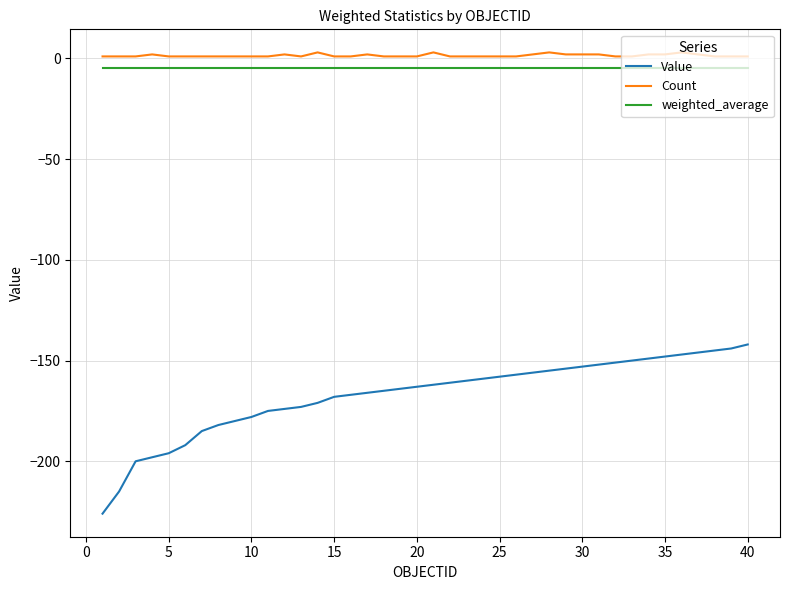

True or false: Count and weighted_average cross at least once.

False